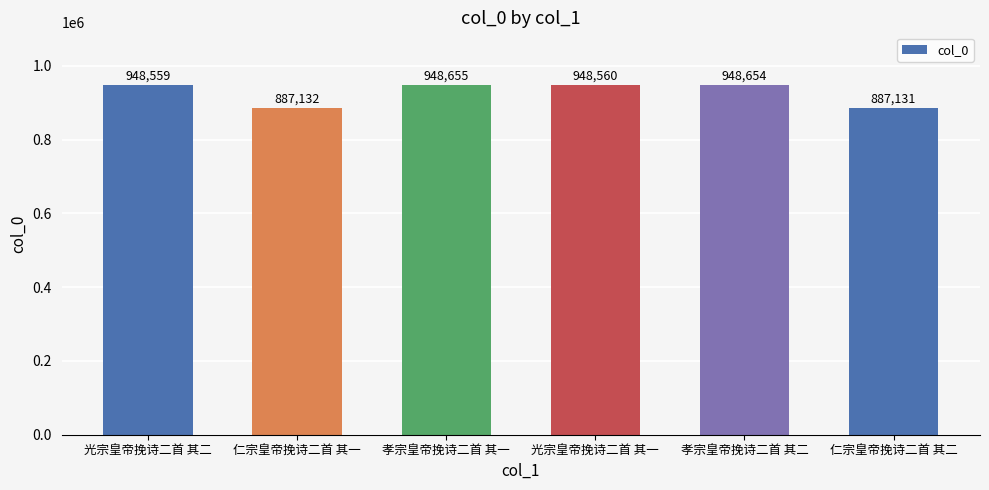

True or false: the data shows 887131 at 仁宗皇帝挽诗二首 其二.

True